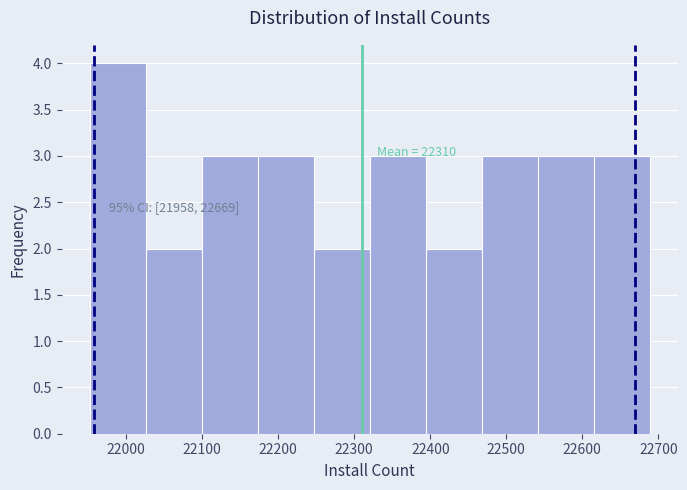

Over which range of the x-axis is the bar tallest?

21950 to 22030